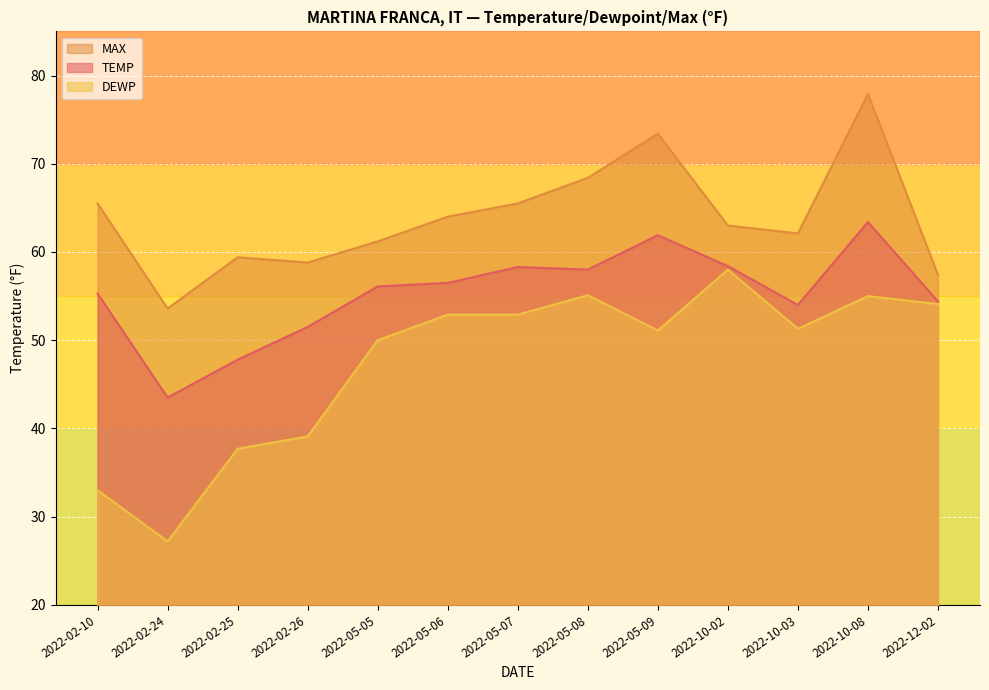

At which category does the chart reach its peak across all series?

2022-10-08